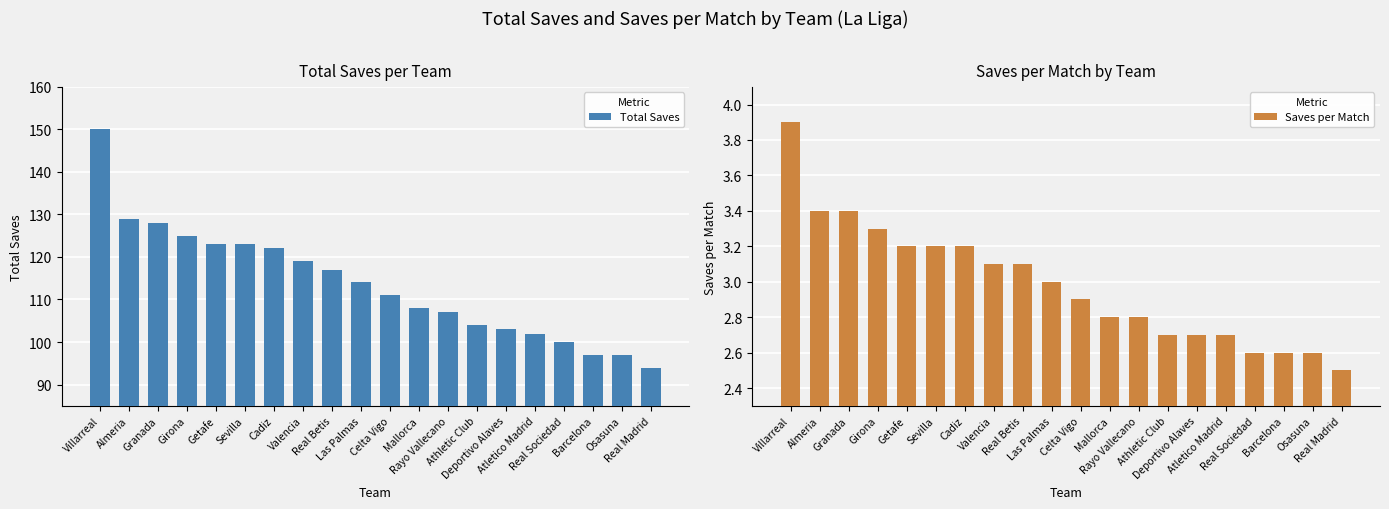

Rank the categories by Saves per Match value from highest to lowest.

Villarreal, Almeria, Granada, Girona, Getafe, Sevilla, Cadiz, Valencia, Real Betis, Las Palmas, Celta Vigo, Mallorca, Rayo Vallecano, Athletic Club, Deportivo Alaves, Atletico Madrid, Real Sociedad, Barcelona, Osasuna, Real Madrid